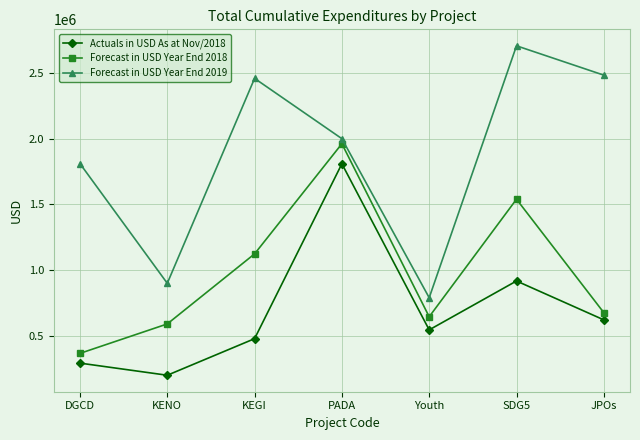

What is the label of the 4th point from the left?

PADA